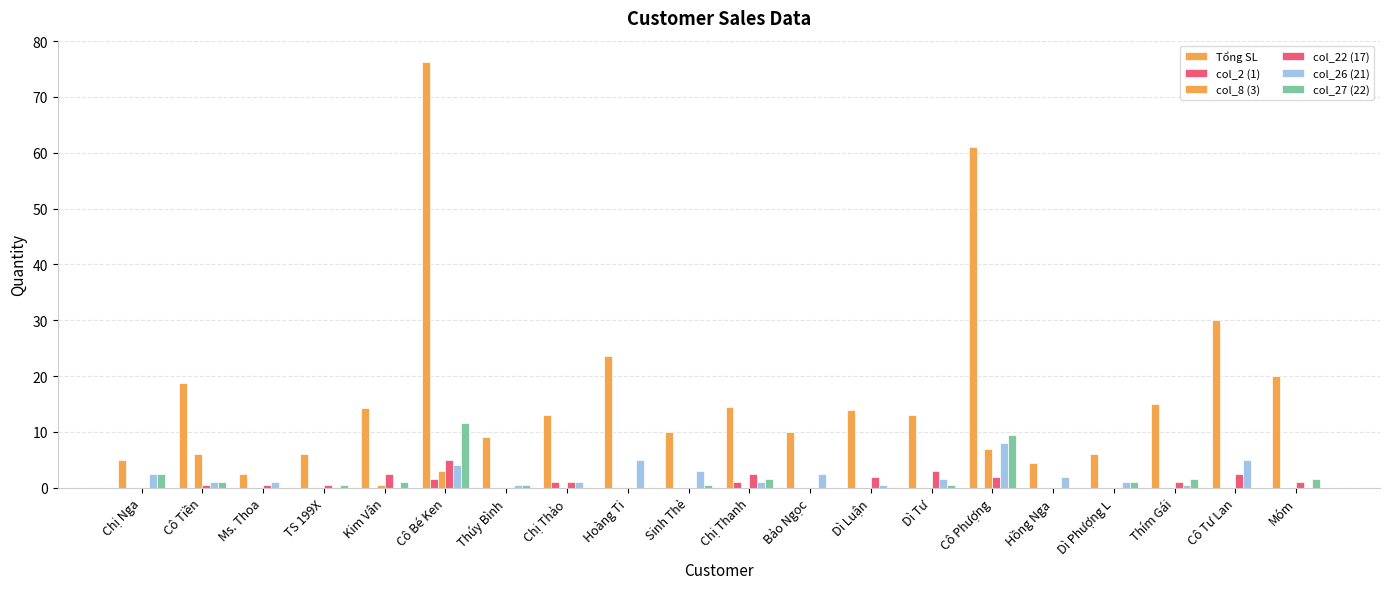

What is the value of the col_22 (17) bar at the 14th from the left?

3.0